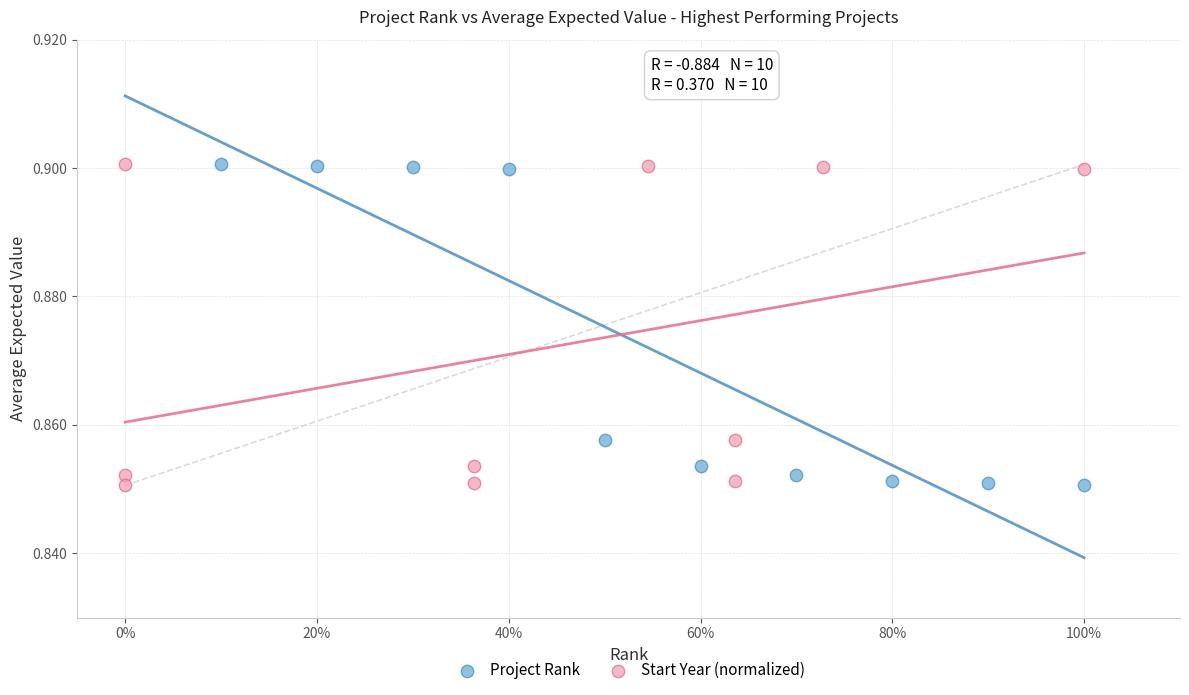

What are all the series names shown in the legend?

Project Rank, Start Year (normalized)